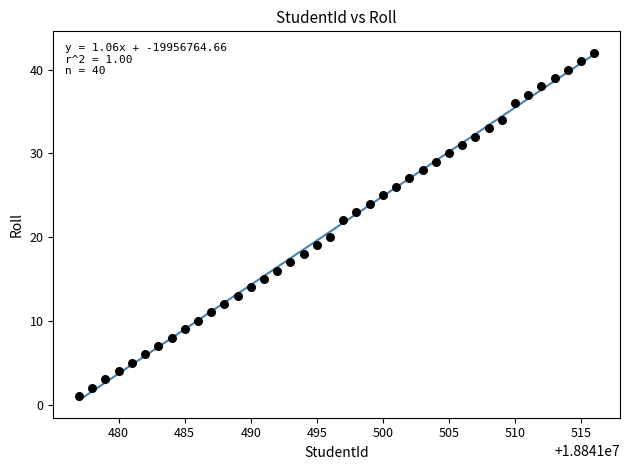

What is the range of X values (max minus min)?

39